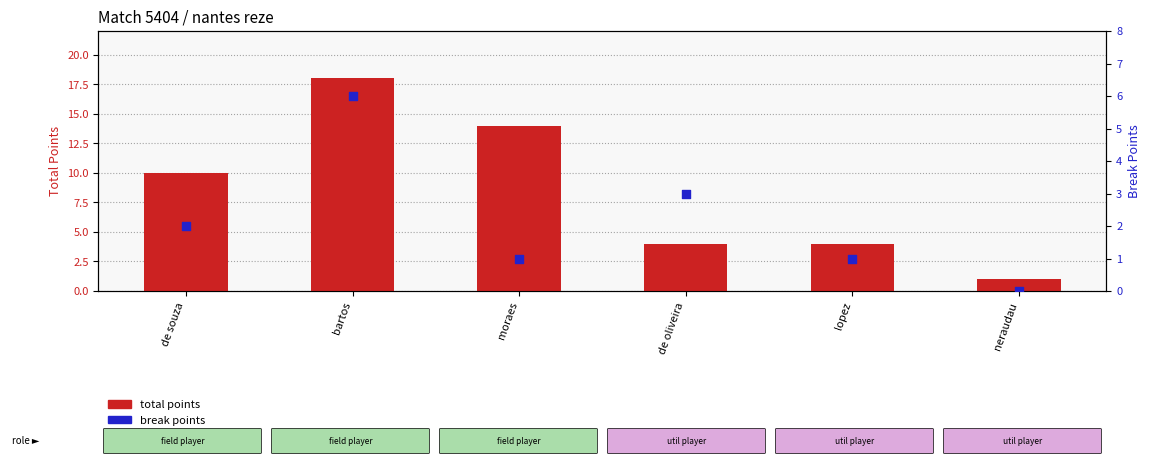

What are all the series names shown in the legend?

total points, break points